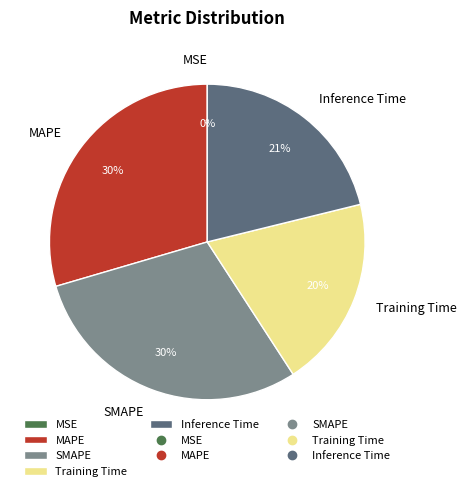

Which has a higher value, MAPE or Training Time?

MAPE